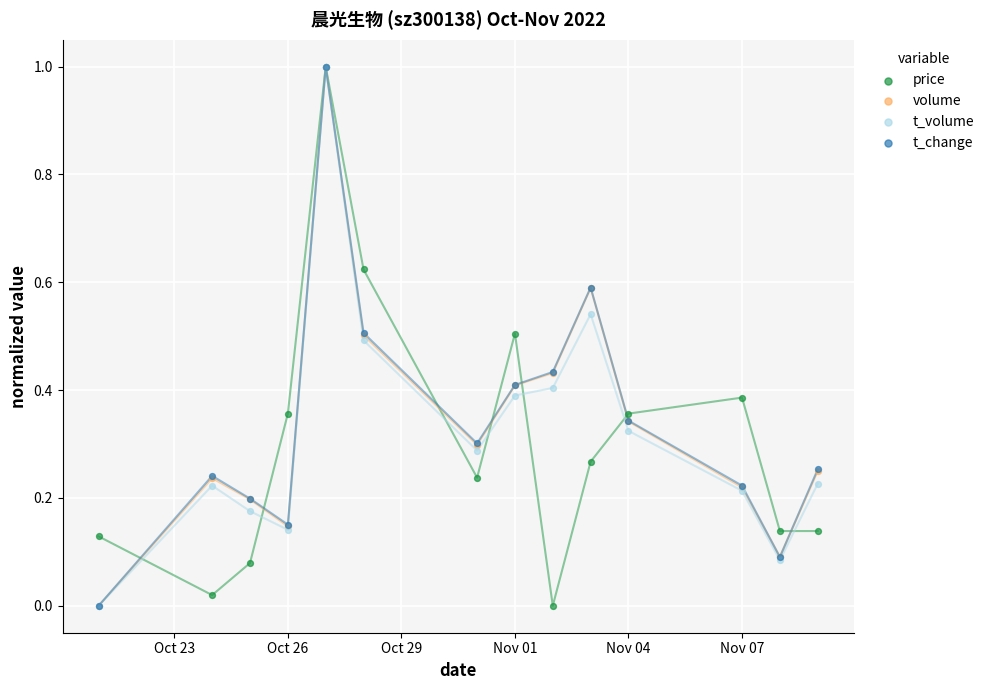

Which series reaches the minimum Y coordinate?

price